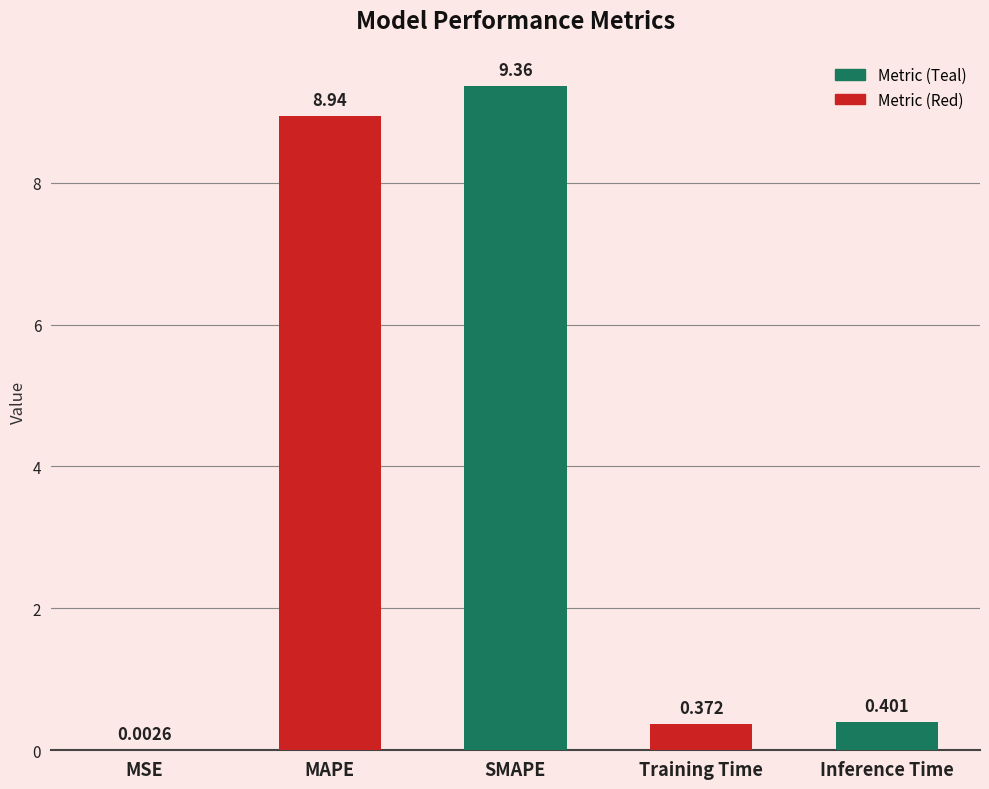

Between Inference Time and MAPE, which is larger?

MAPE